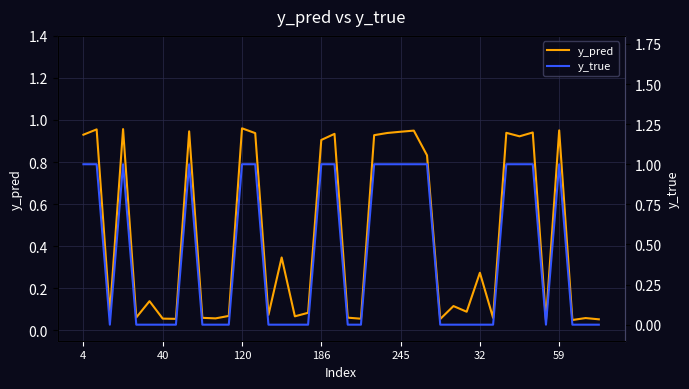

At how many categories does at least one series exceed 0?

40